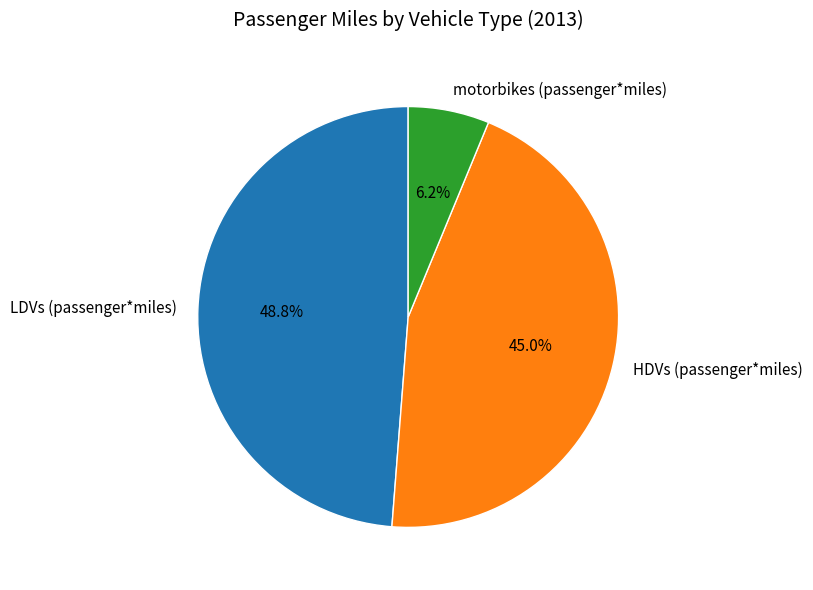

Combined, do HDVs (passenger*miles) and motorbikes (passenger*miles) account for over 50%?

Yes